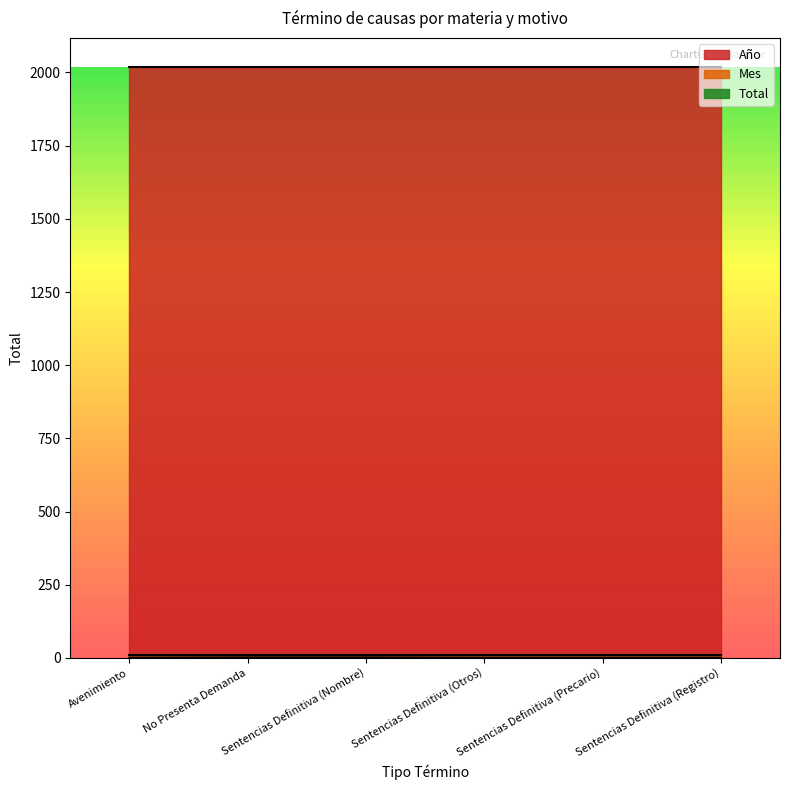

Rank the series at Sentencias Definitiva (Nombre) from lowest to highest value.

Total, Mes, Año